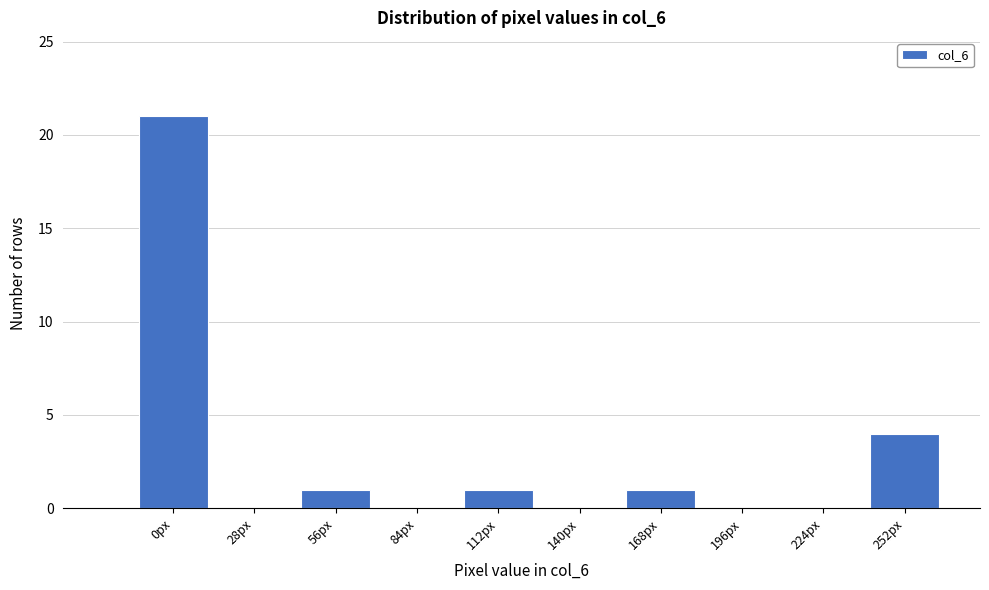

Reading right to left, what are all the values shown in this chart?

252px=4	224px=0	196px=0	168px=1	140px=0	112px=1	84px=0	56px=1	28px=0	0px=21